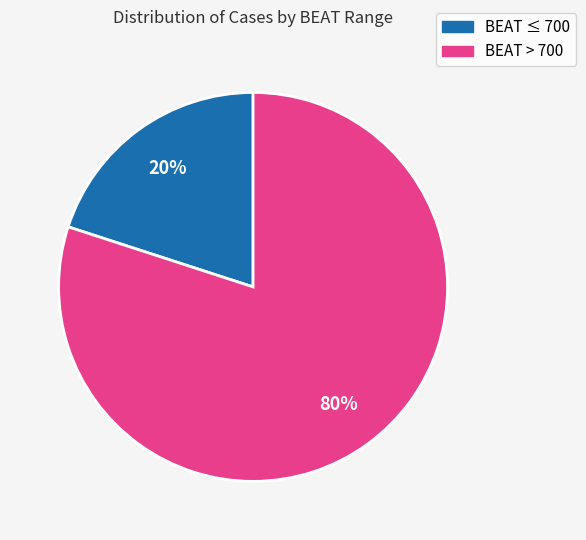

Count the number of slices in the pie.

2